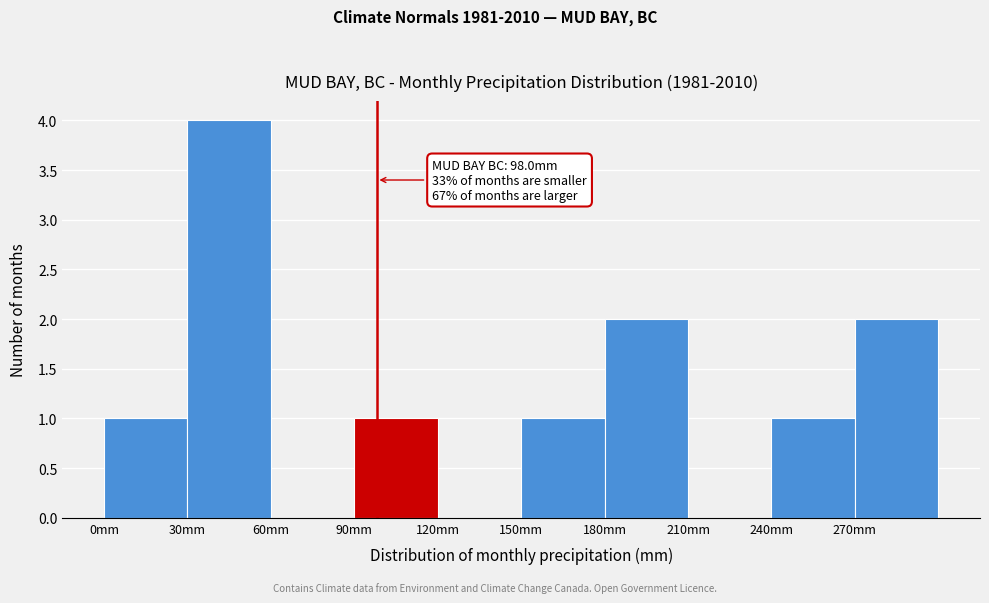

Over which range of the x-axis is the bar tallest?

30 to 60